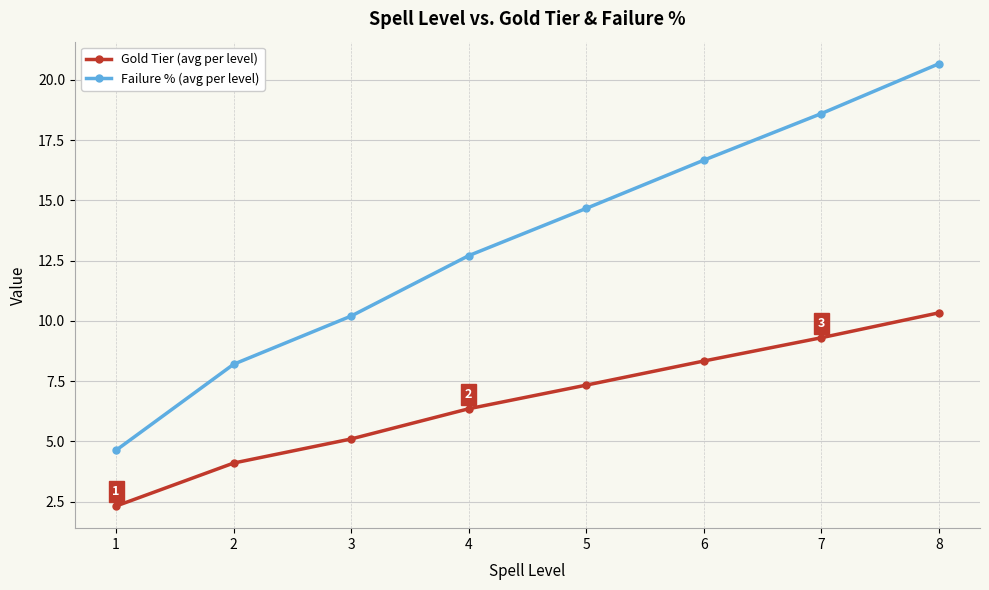

Rank the series by their average value, from highest to lowest.

Failure % (avg per level), Gold Tier (avg per level)